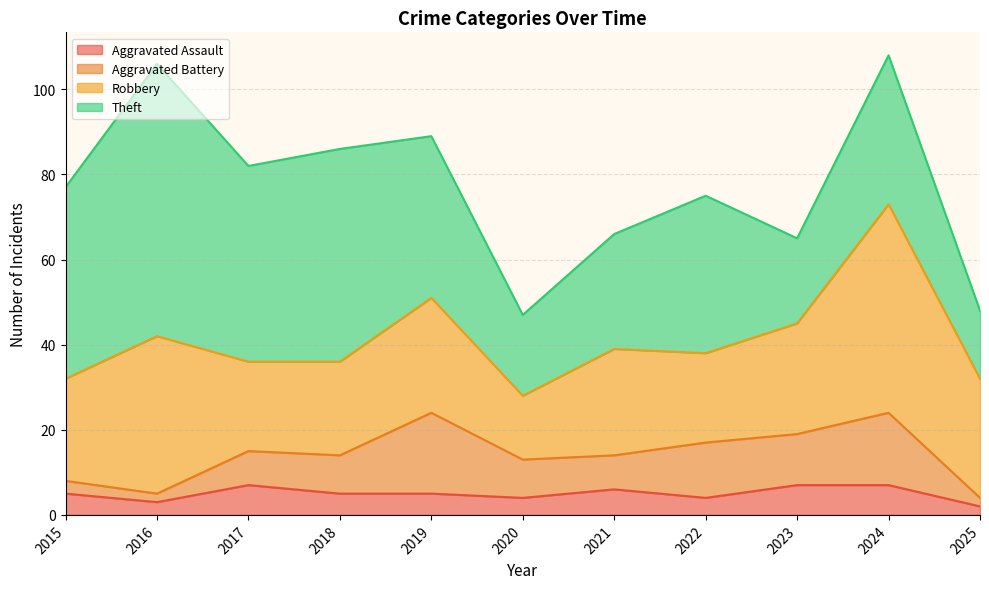

True or false: Aggravated Assault and Robbery intersect in this chart.

False